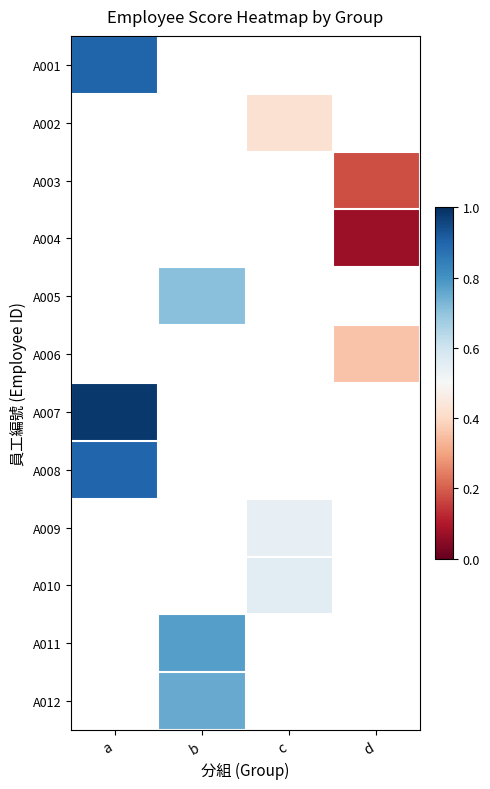

At how many categories does at least one series exceed 0?

4